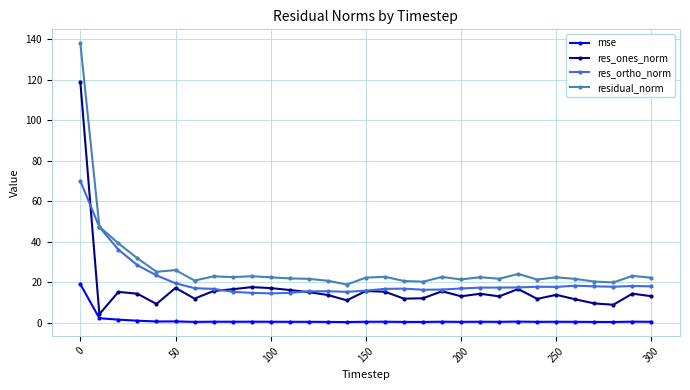

How many lines are shown in the chart?

4